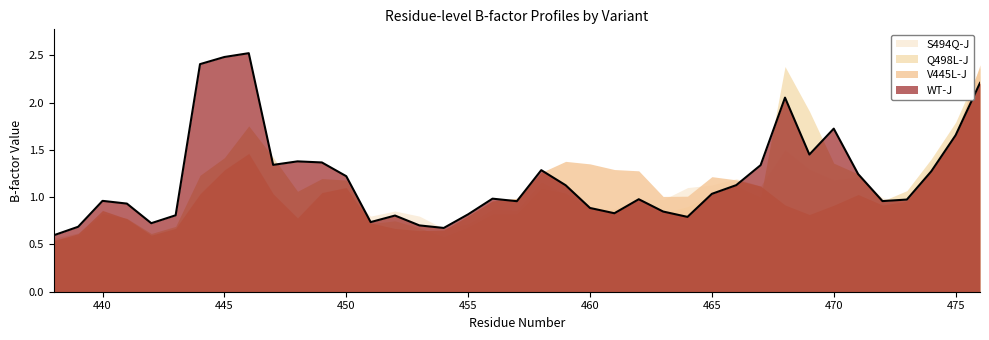

True or false: Q498L-J has a value of 2.4 at 476.

True